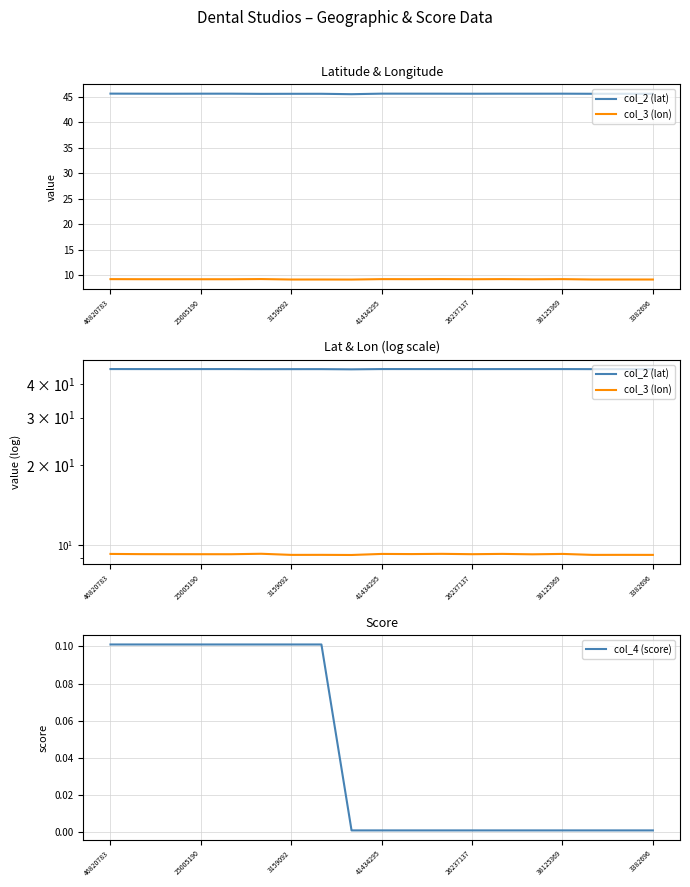

Reading left to right, transcribe all the data shown in this chart.

col_2 (lat): 45.6	45.6	45.6	45.6	45.6	45.5	45.6	45.6	45.5	45.6	45.6	45.6	45.6	45.6	45.6	45.6	45.6	45.6	45.6
col_3 (lon): 9.3	9.3	9.3	9.3	9.3	9.3	9.2	9.2	9.2	9.3	9.3	9.3	9.3	9.3	9.3	9.3	9.2	9.2	9.2
col_4 (score): 0.1	0.1	0.1	0.1	0.1	0.1	0.1	0.1	0.0	0.0	0.0	0.0	0.0	0.0	0.0	0.0	0.0	0.0	0.0